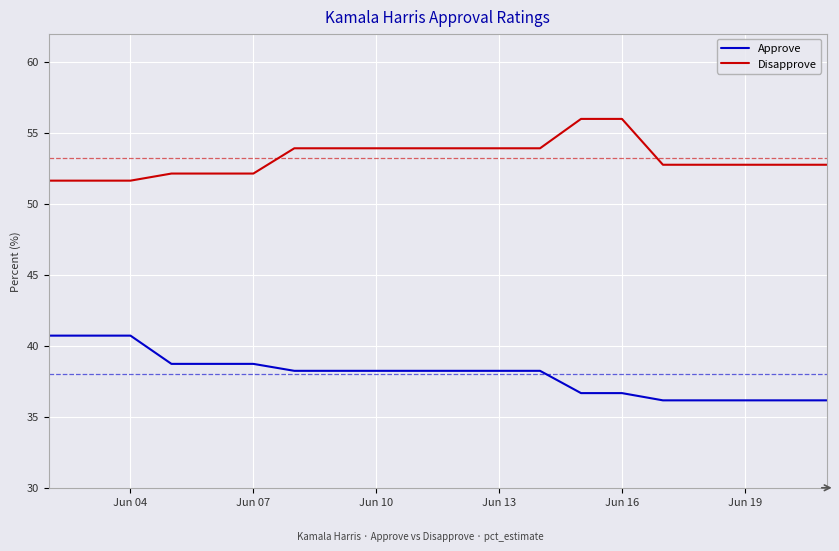

What is the smallest value displayed?

36.2